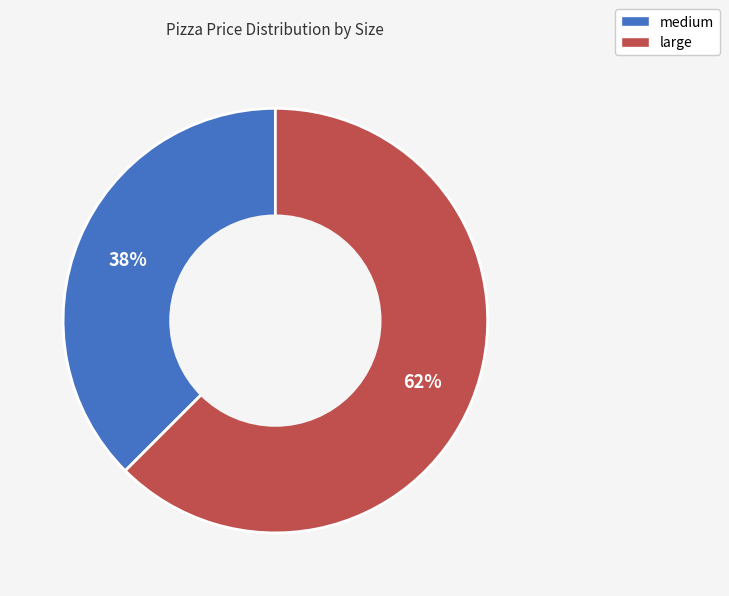

Which slice is the largest?

large